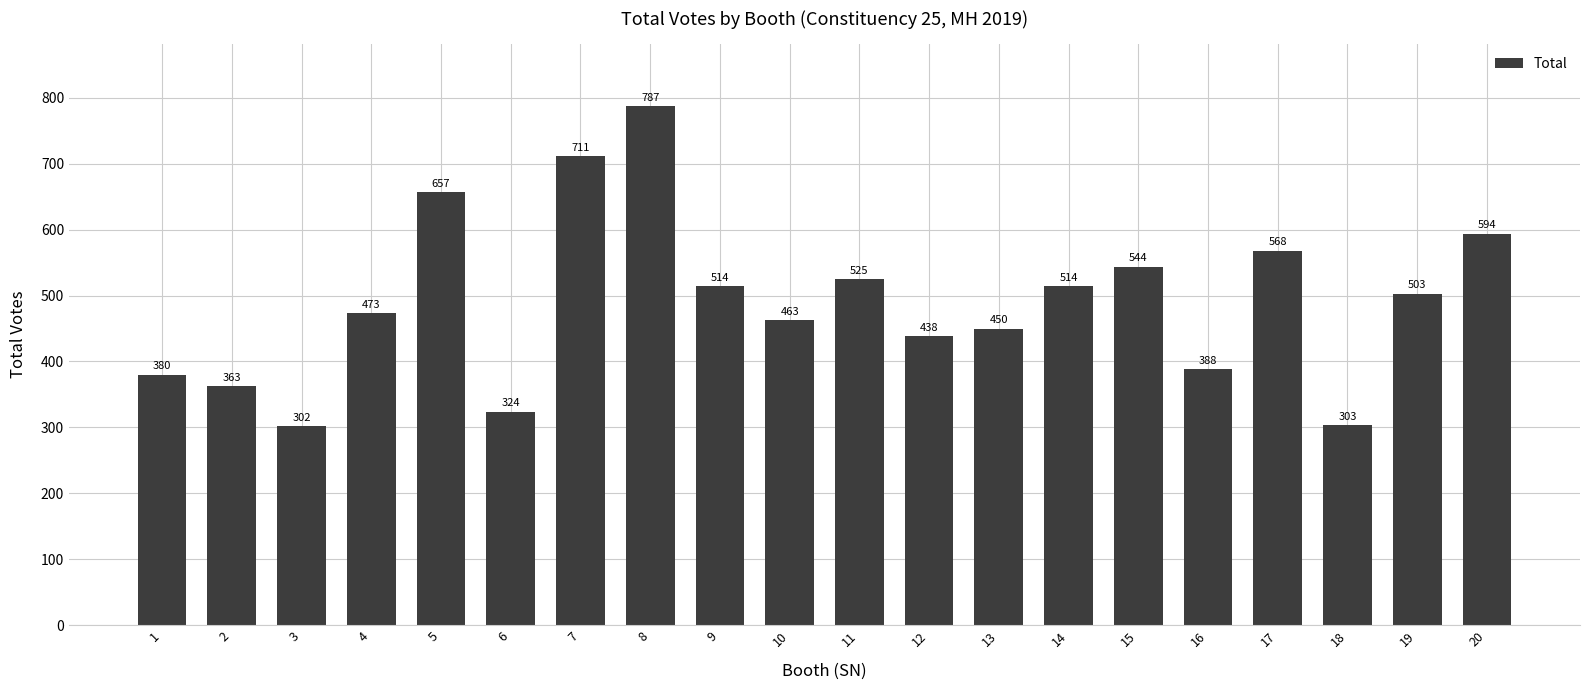

Read the value at 1, to the nearest 50.

400